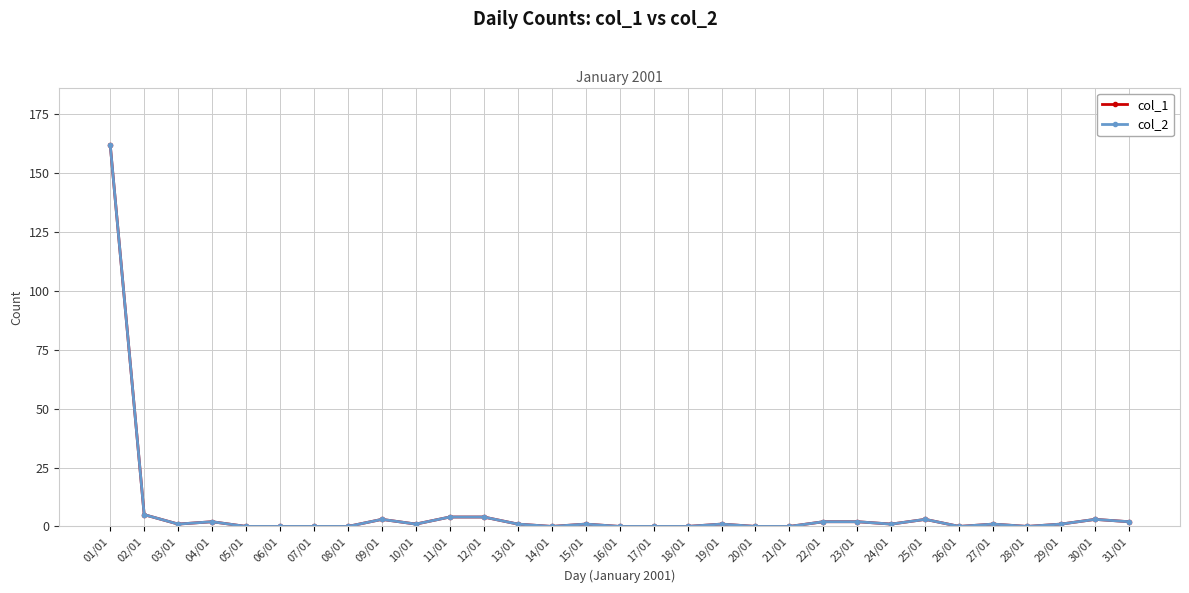

Does the chart have visible grid lines?

Yes